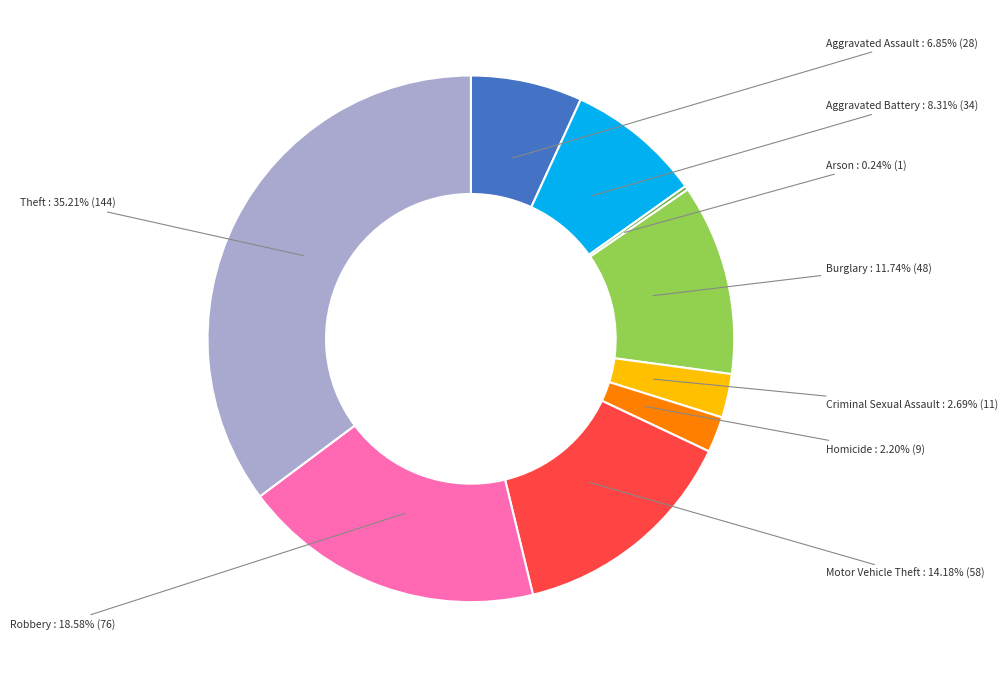

Does Homicide account for over 50% of the chart?

No